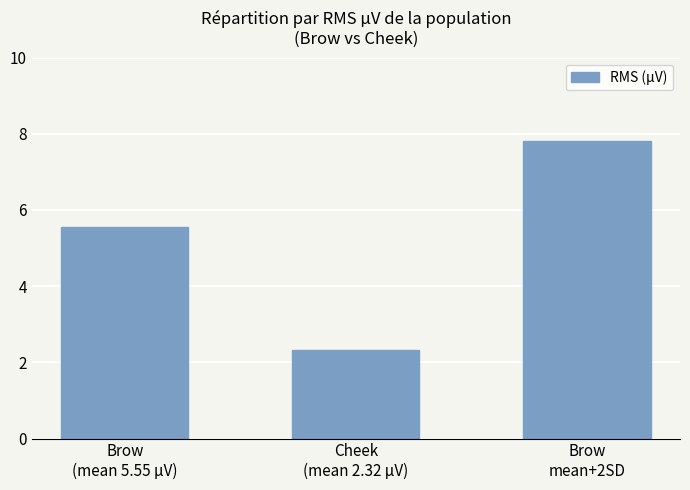

The value at Brow
(mean 5.55 µV) is 5.6. True or false?

True